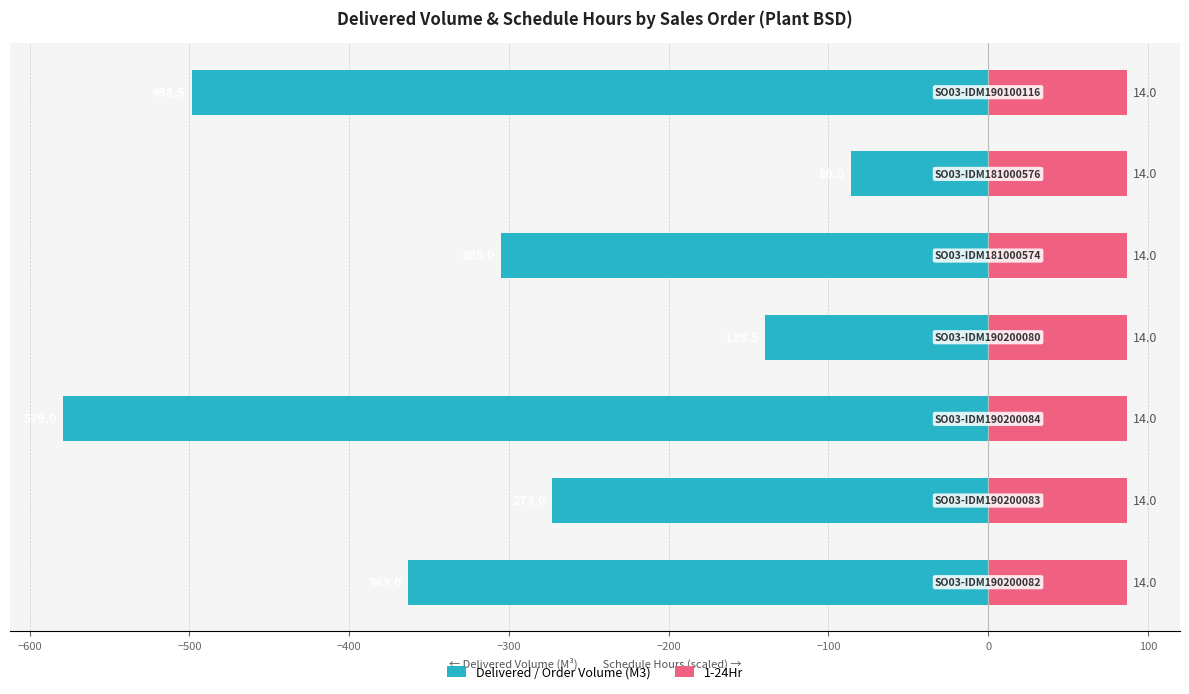

The Delivered / Order Volume (M3) series shows -498.5 at −100. True or false?

True